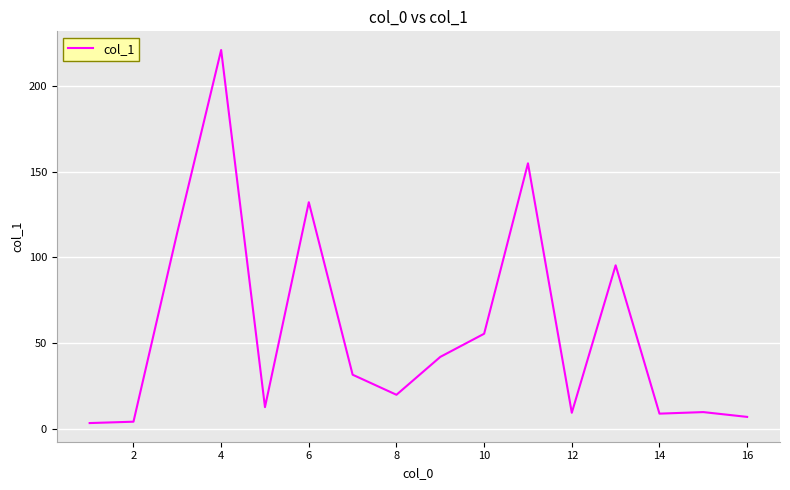

What is the smallest value displayed?

3.3